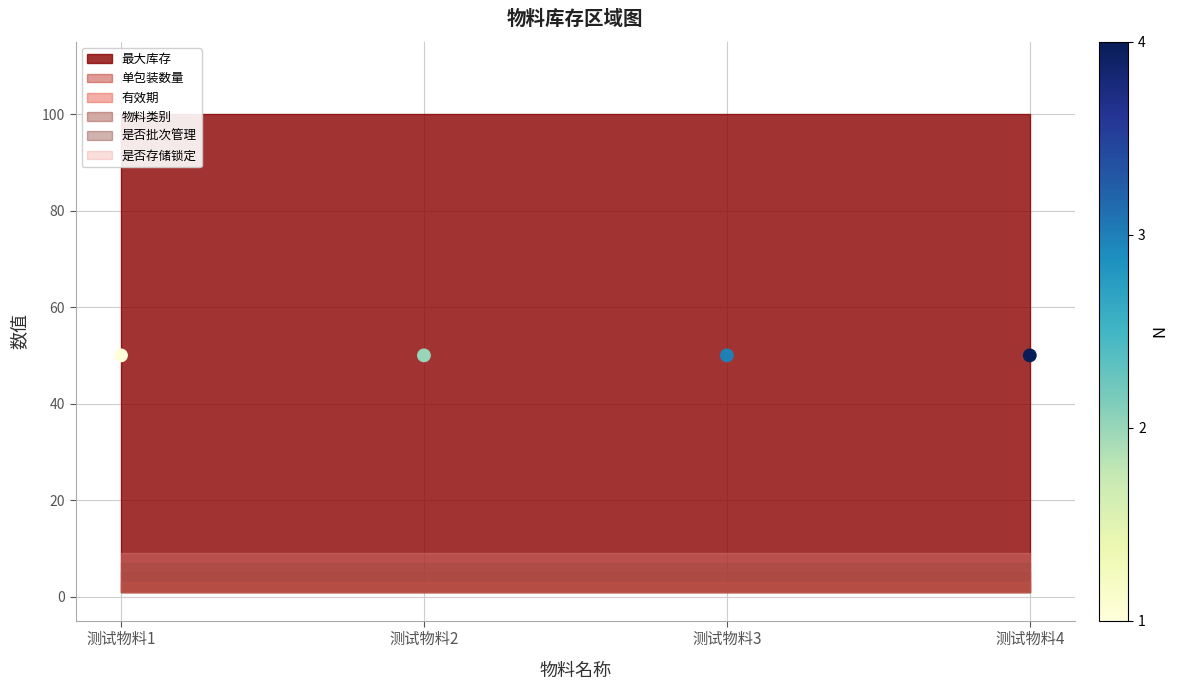

Is the value of 是否批次管理 at 测试物料3 greater than the value of 有效期 at 测试物料2?

No